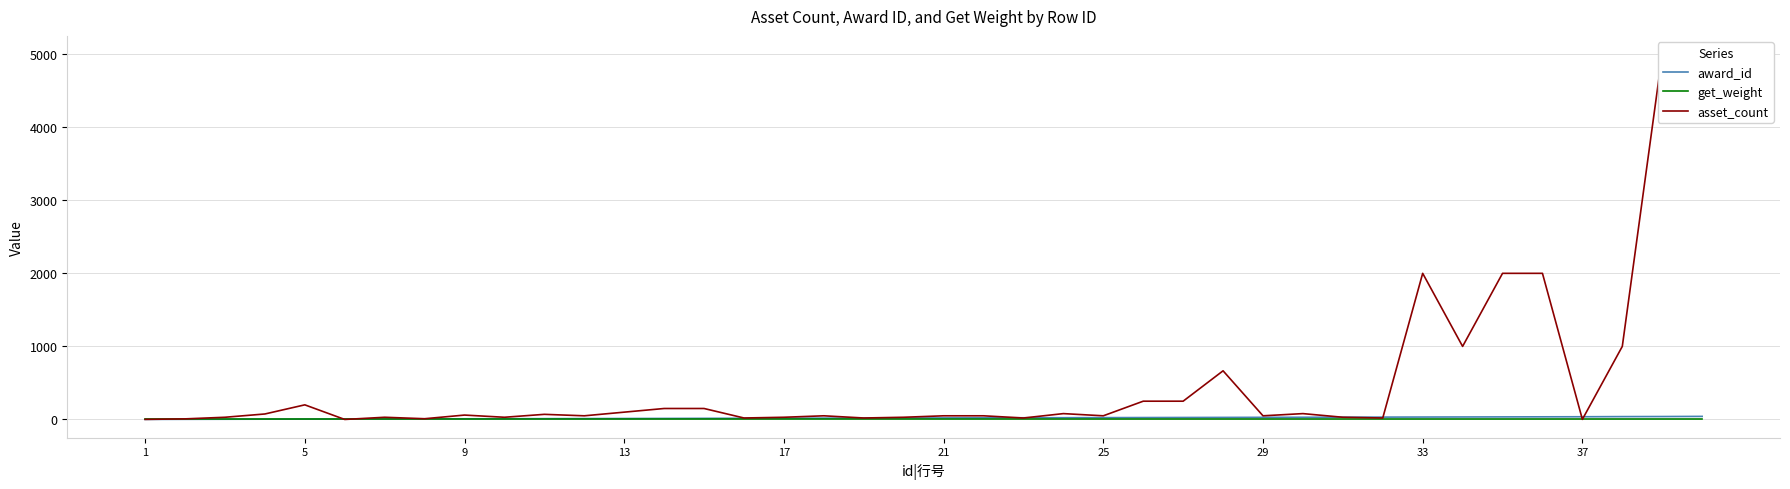

The value of award_id at 29 is 29. True or false?

True